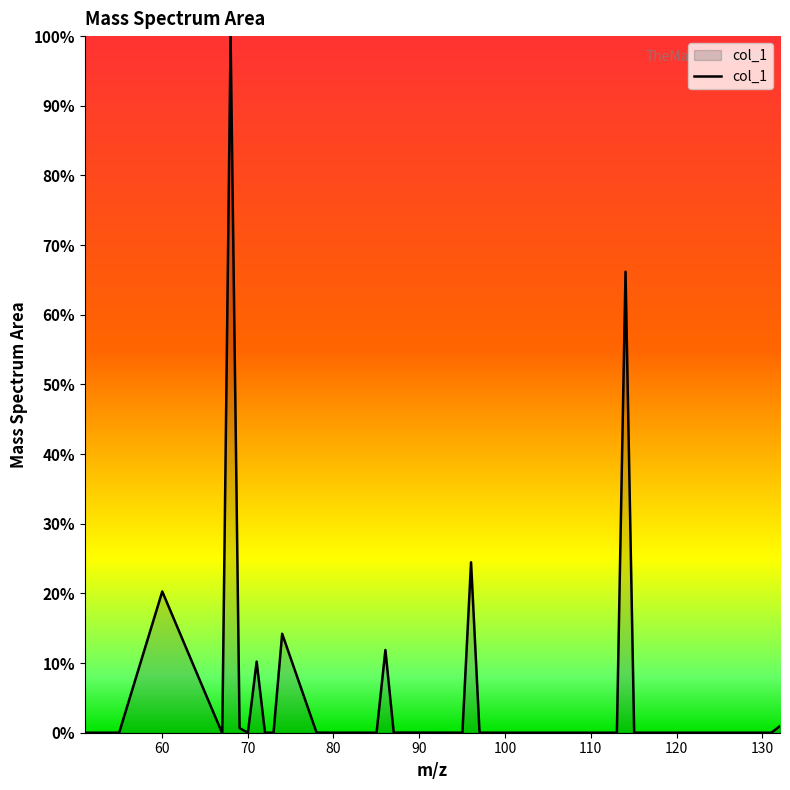

What is the difference between the maximum and minimum values?

100.0